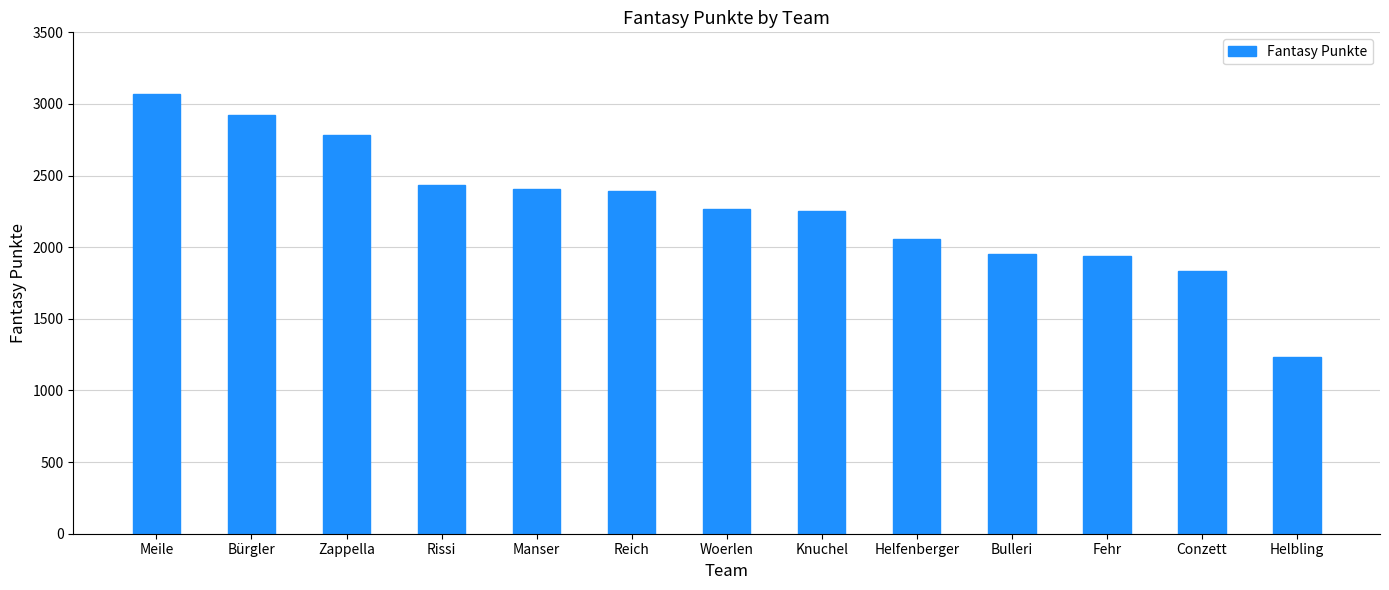

What is the change in value from Meile to Bulleri?

-1117